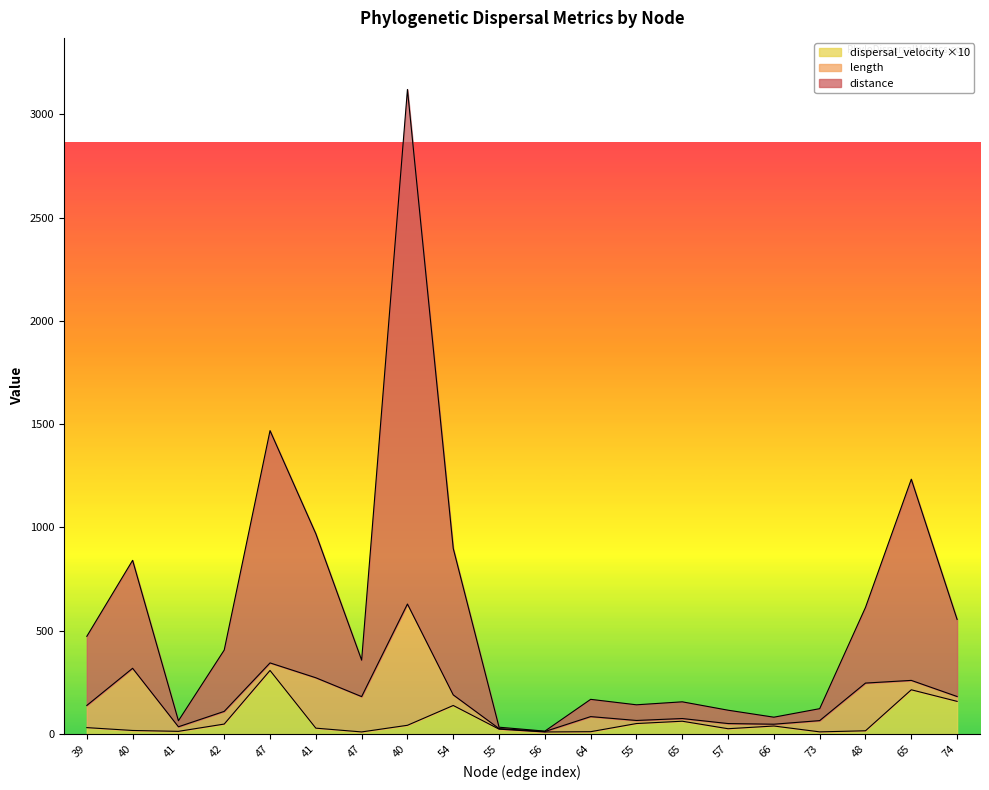

Rank the categories by dispersal_velocity value from lowest to highest.

56, 47, 73, 64, 41, 48, 40, 55, 57, 41, 39, 66, 40, 42, 55, 65, 54, 74, 65, 47